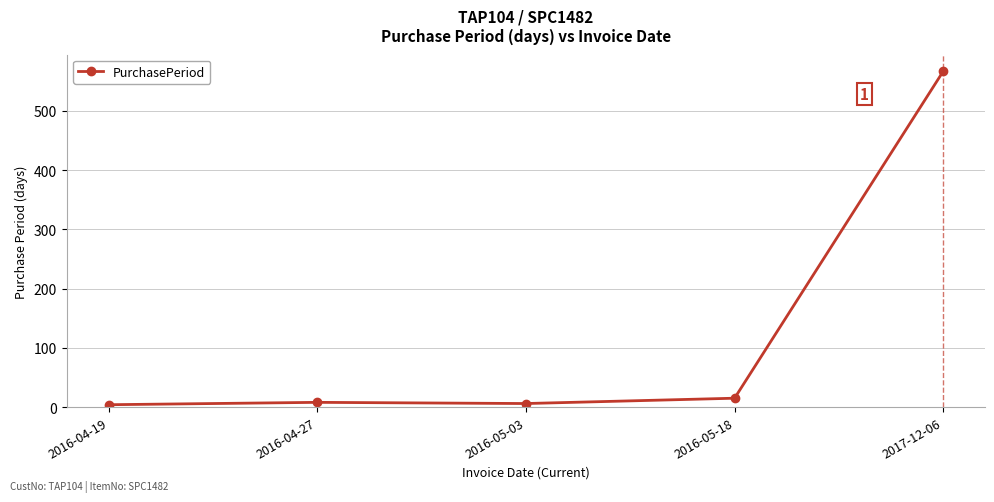

What is the label of the 3rd point from the left?

2016-05-03